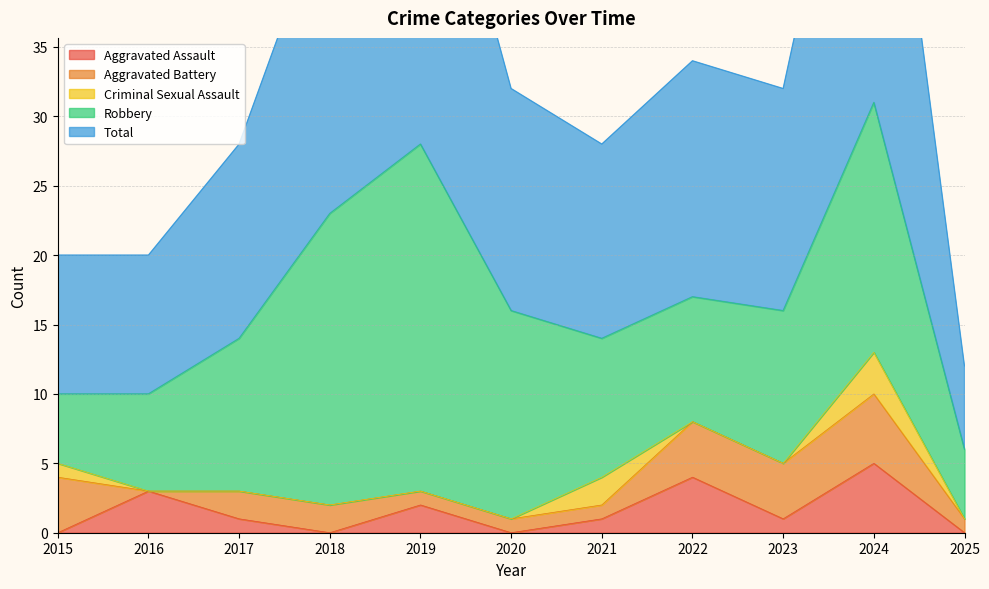

Which series has the largest range (max minus min)?

Total